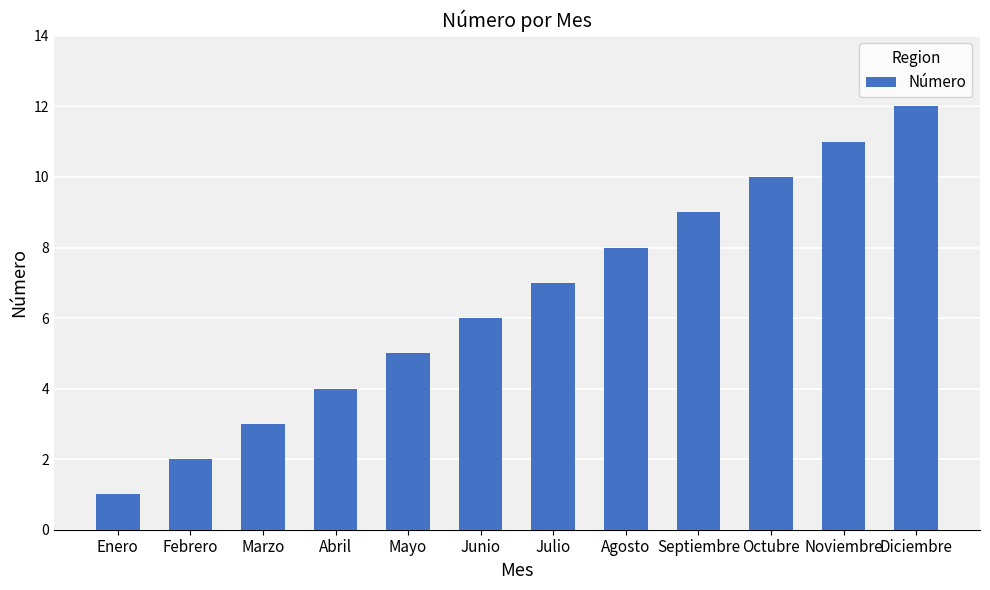

True or false: the data shows 5 at Mayo.

True